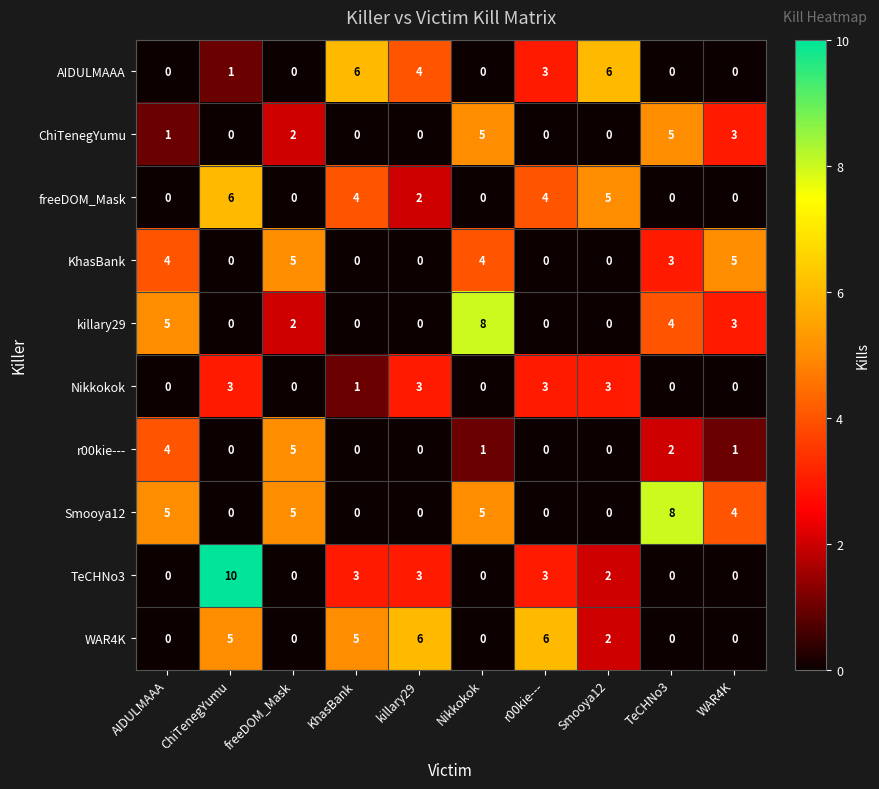

What is the maximum value shown in the chart?

10